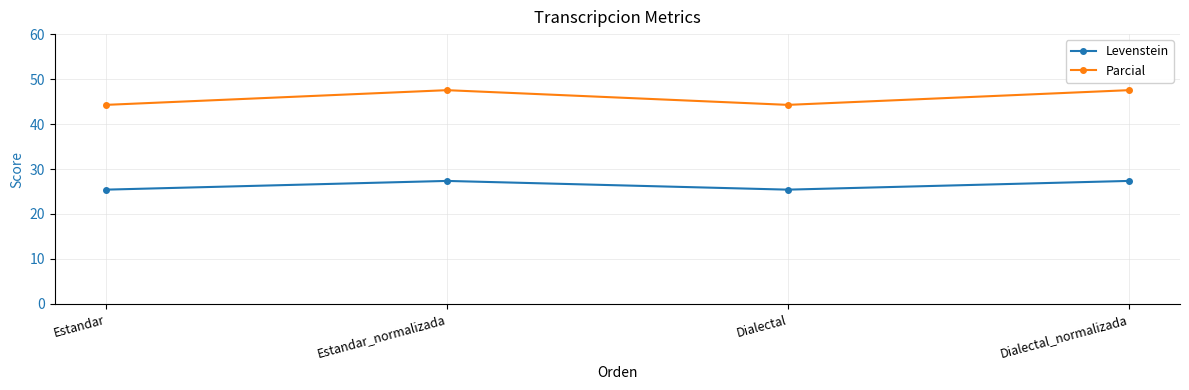

True or false: Levenstein and Parcial intersect in this chart.

False